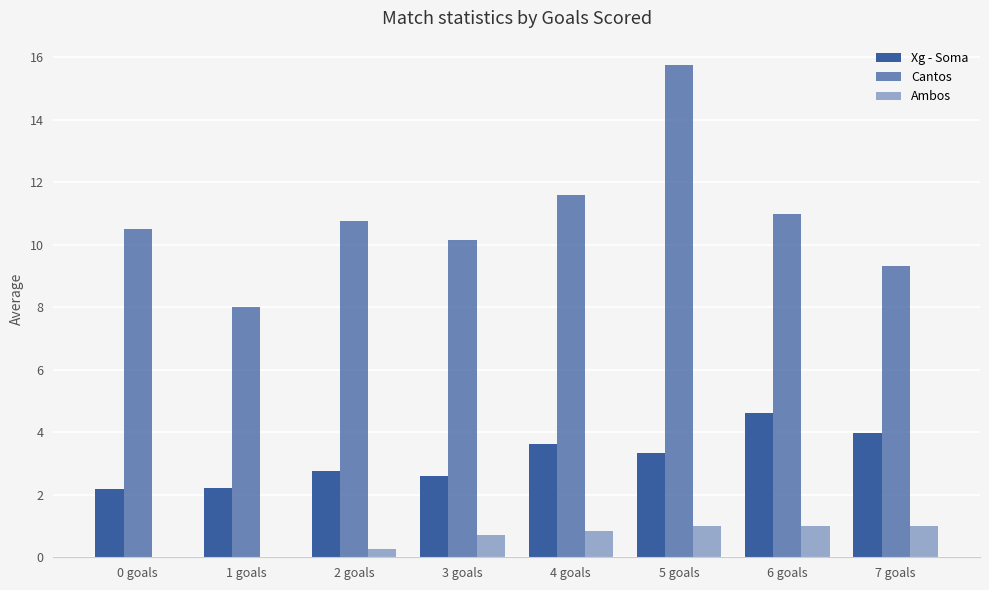

Which category has the lowest value in the Ambos series?

0 goals